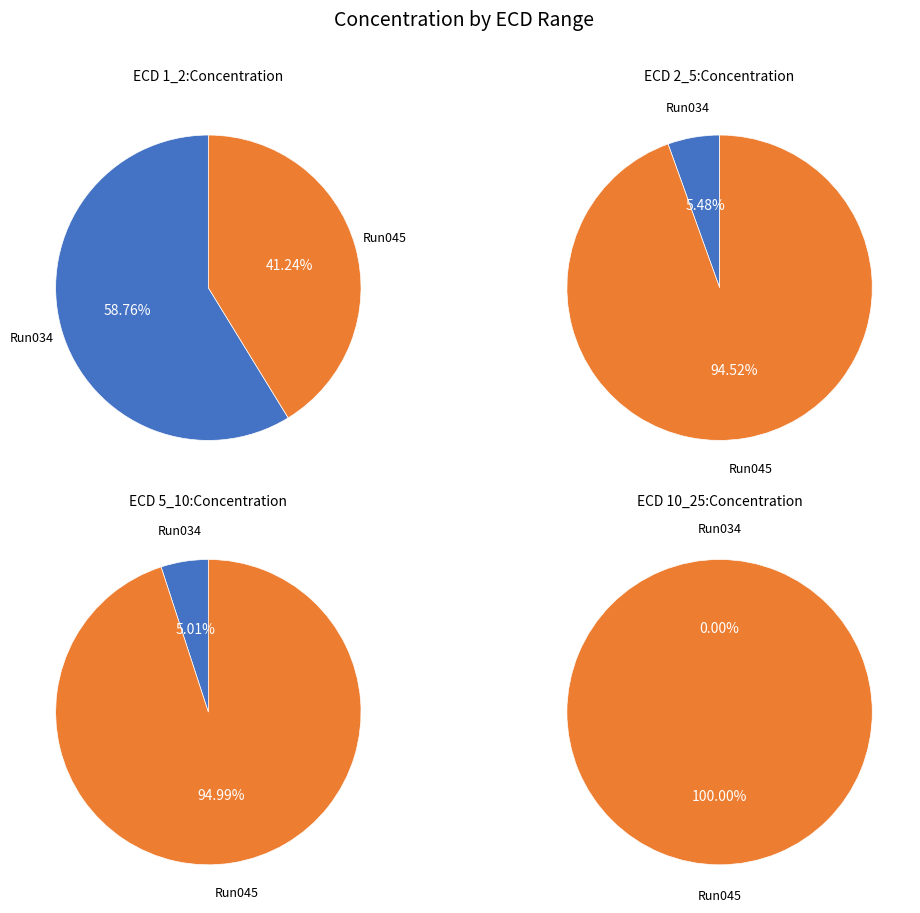

To the nearest percent, what is the combined percentage of 2023_07_25_Bot_ETH_59-Run034 and 2023_07_25_Bot_ETH_59-Run045?

100%